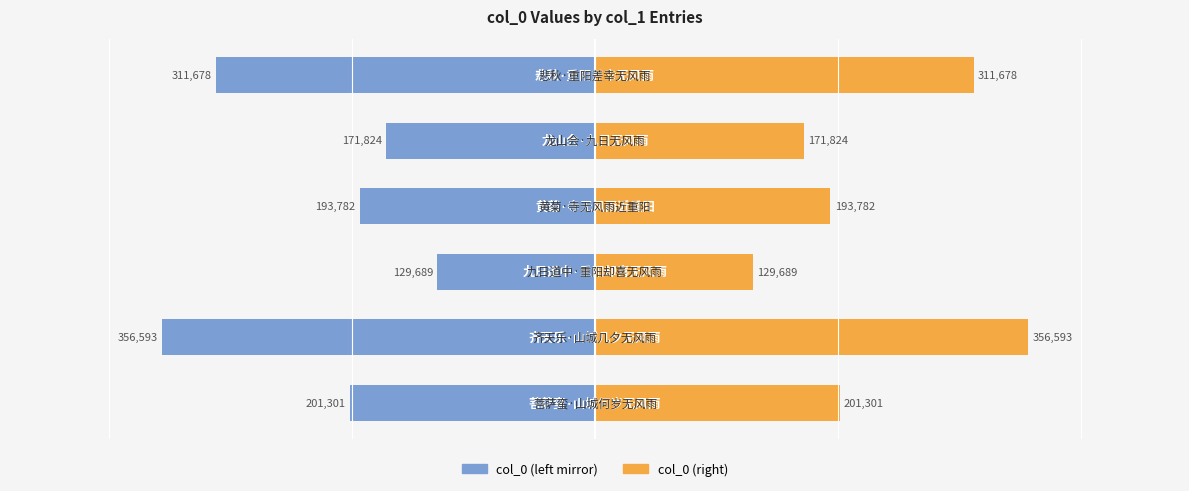

What is the sum of all col_0 (right) values?

1364867